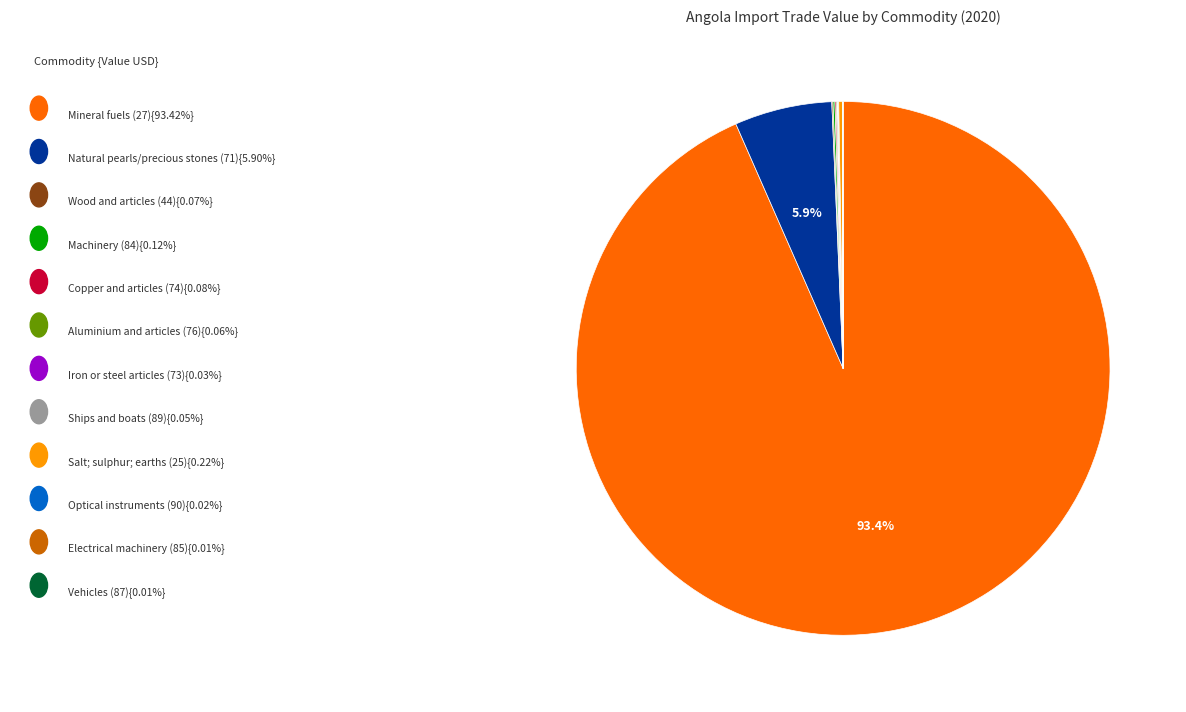

Does any single category account for the majority?

Yes